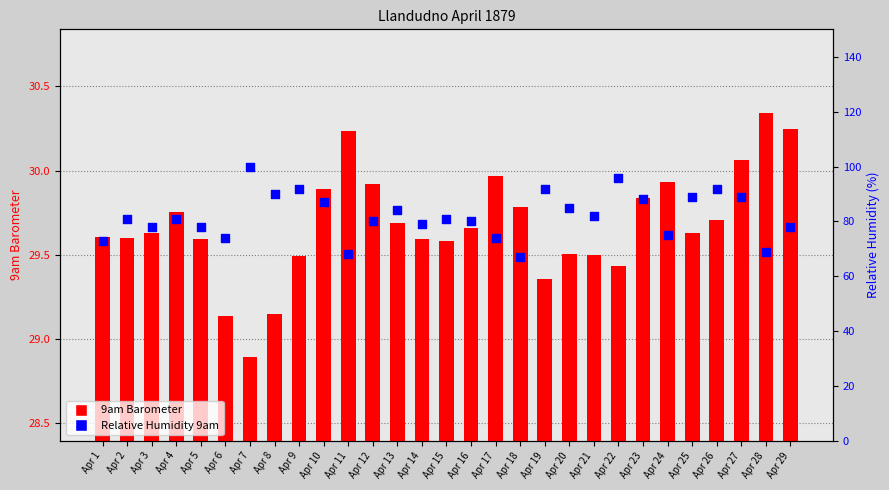

Which series contains the highest Y value?

Relative Humidity 9am